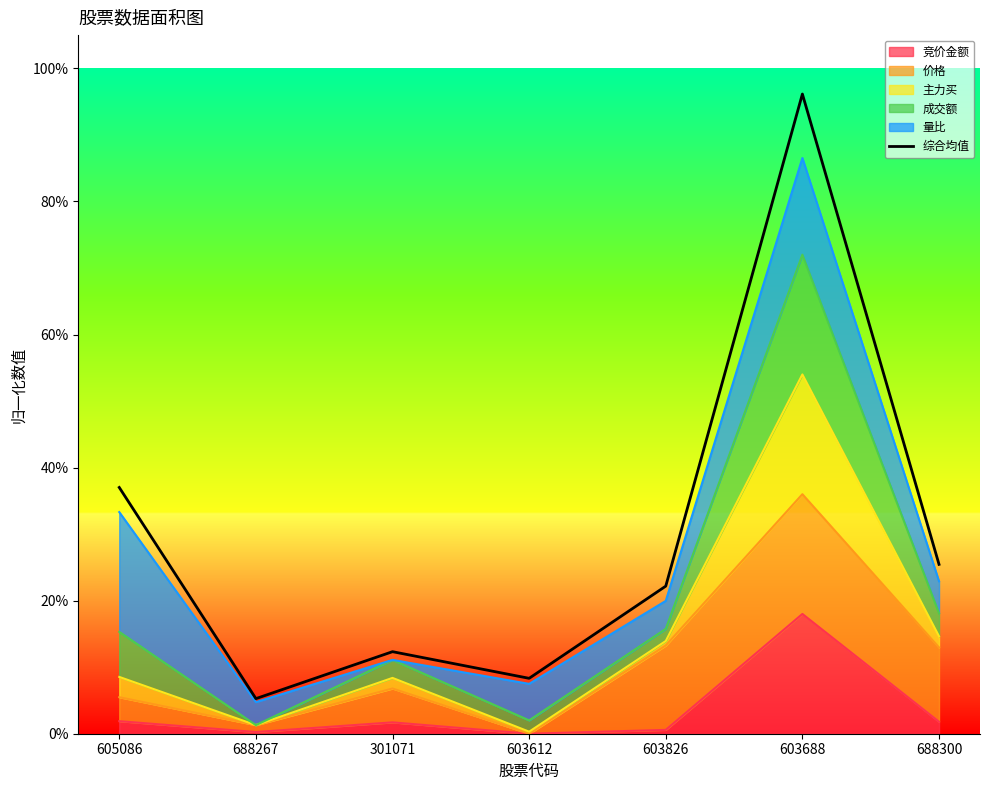

Rank the categories by value from lowest to highest.

688267, 603612, 301071, 603826, 688300, 605086, 603688